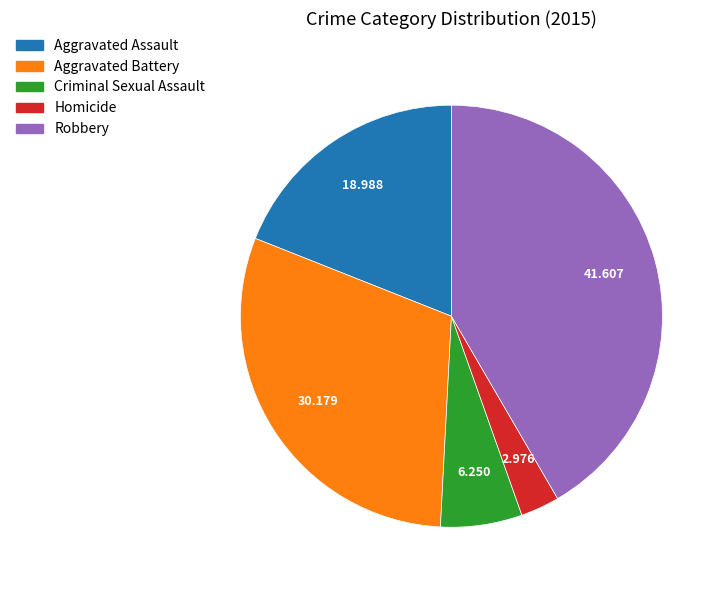

Rank the categories by value from lowest to highest.

Homicide, Criminal Sexual Assault, Aggravated Assault, Aggravated Battery, Robbery